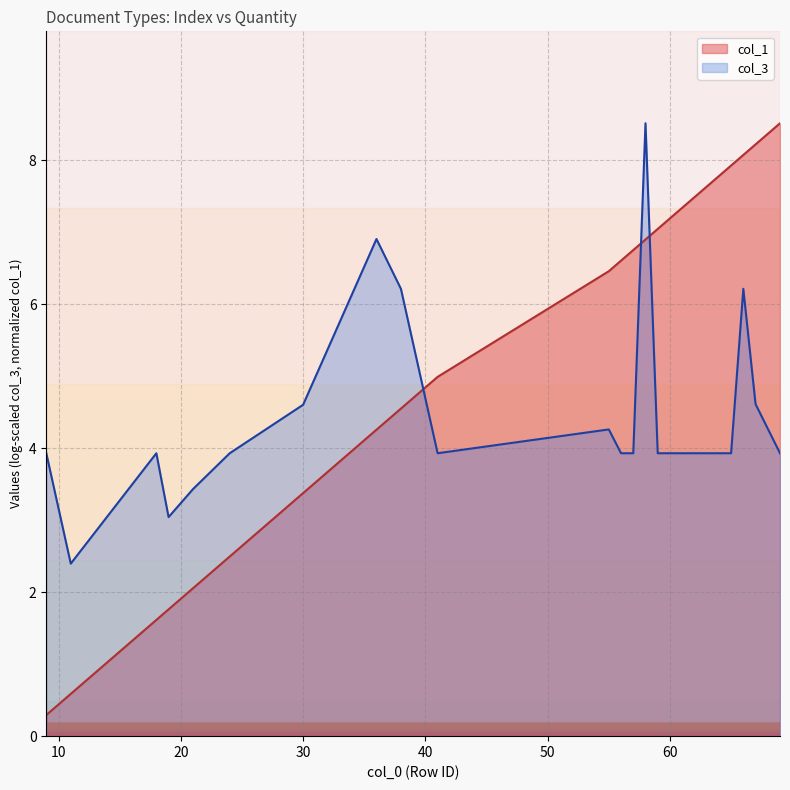

Count the number of data series in this chart.

2